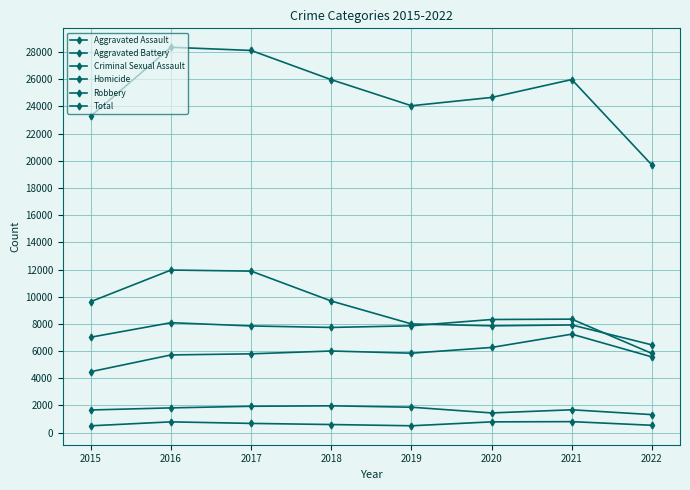

How many data points in Criminal Sexual Assault are less than 1815?

4